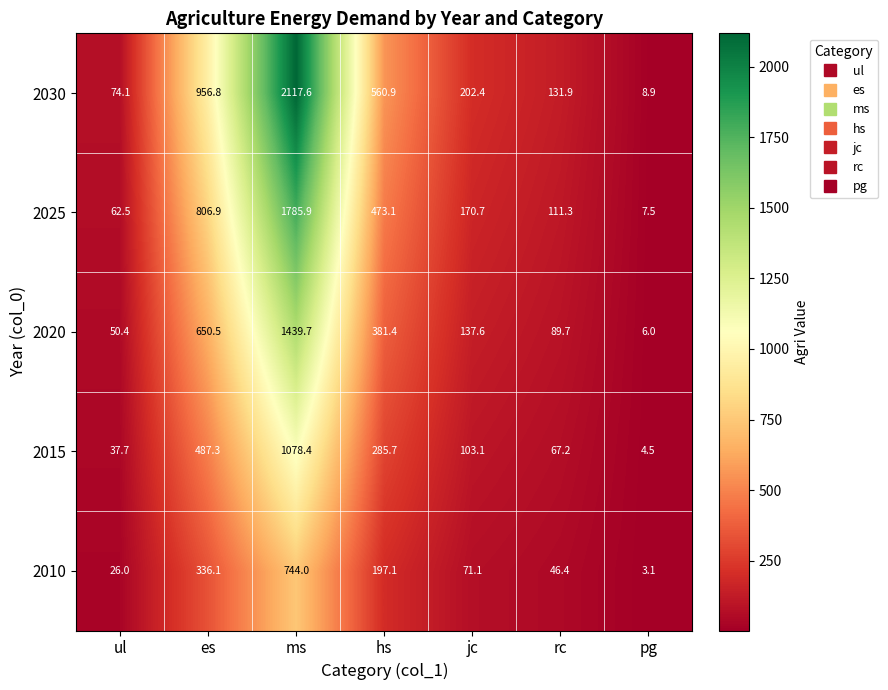

At which label is 2010 closest to 373?

es